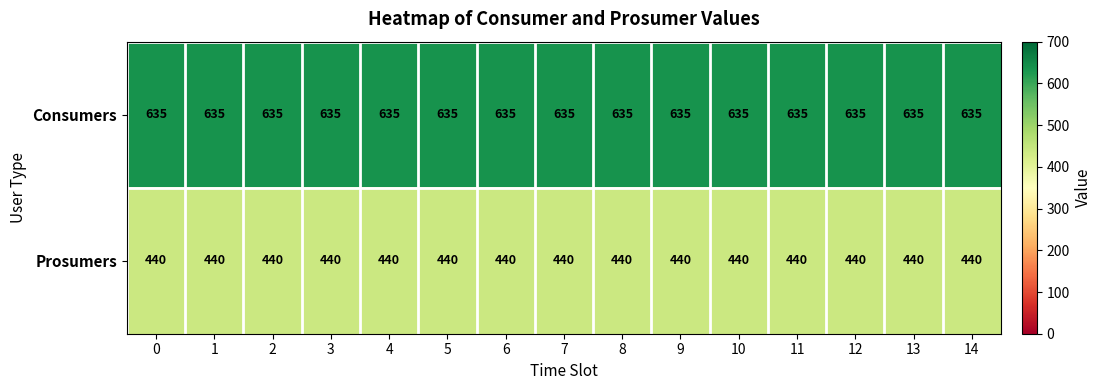

What is the total value across all series at 0?

1075